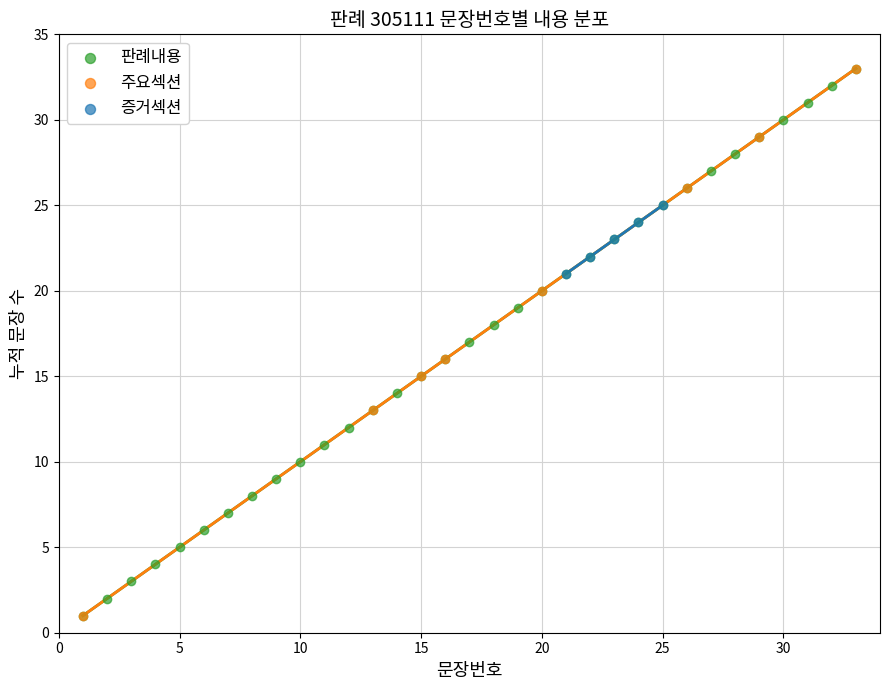

Which series contains the lowest Y value?

판례내용